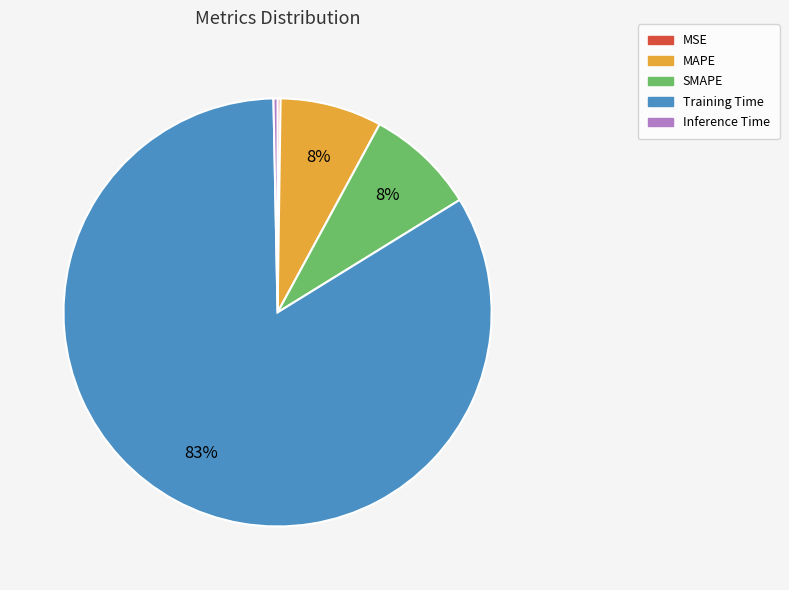

Is the sum of SMAPE and Inference Time greater than half?

No